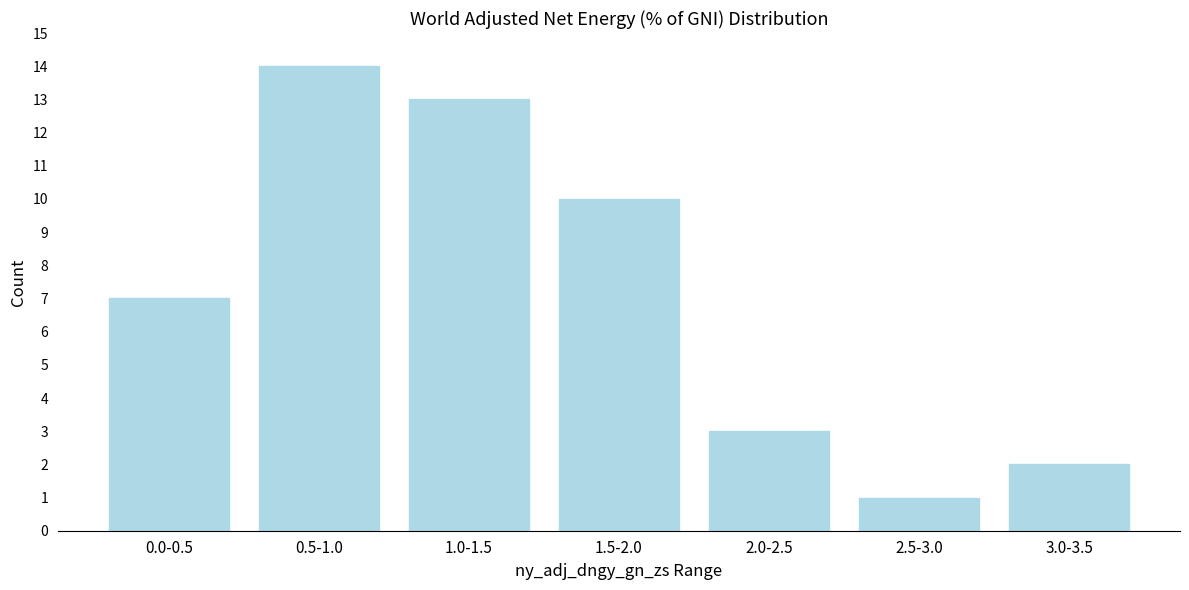

Reading left to right, extract all data points from this chart.

0.0-0.5=7	0.5-1.0=14	1.0-1.5=13	1.5-2.0=10	2.0-2.5=3	2.5-3.0=1	3.0-3.5=2